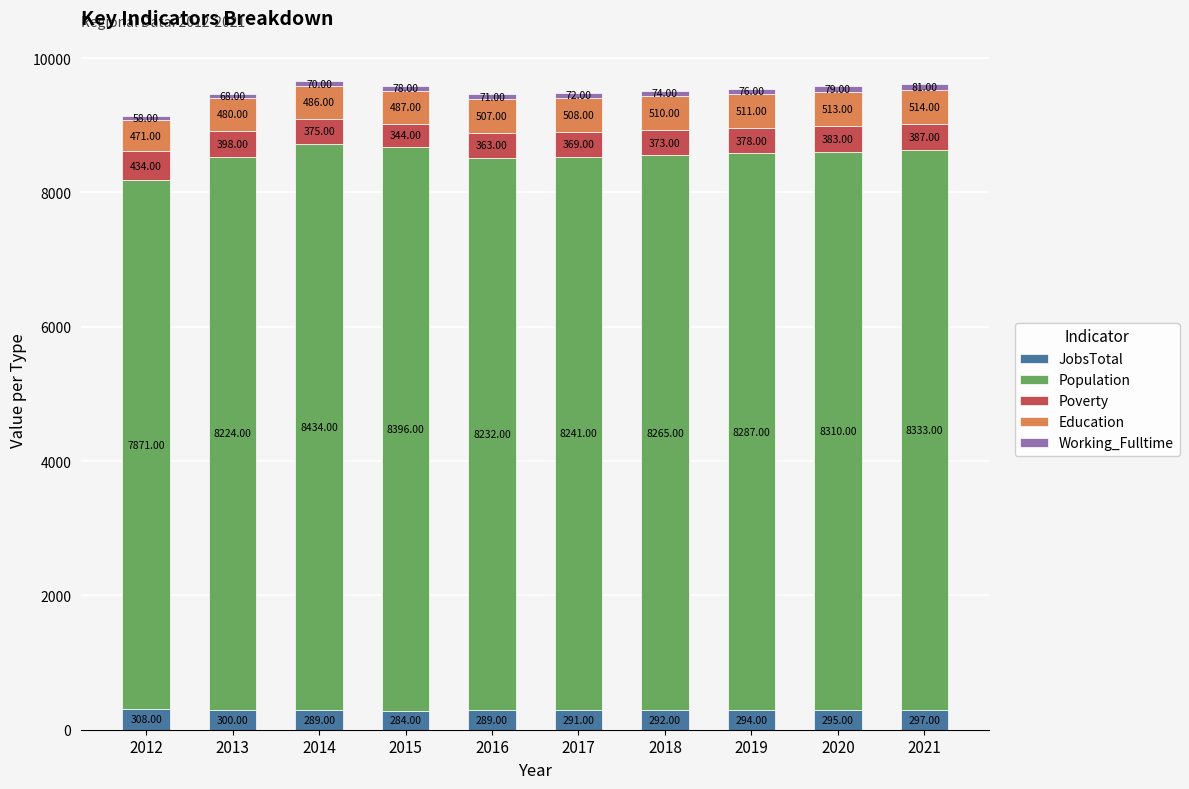

What is the sum of all JobsTotal values?

2939